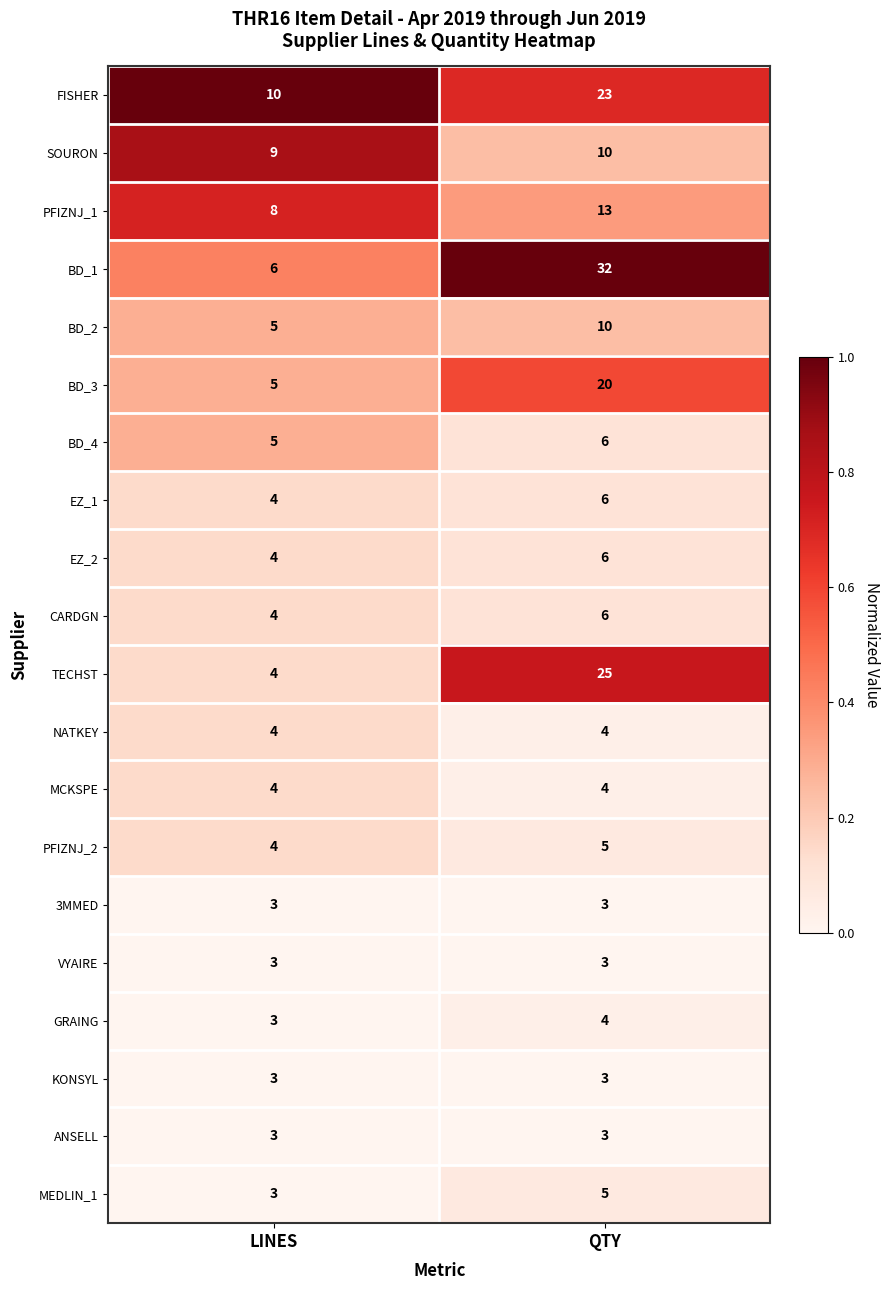

What is the total value across all series at LINES?

94